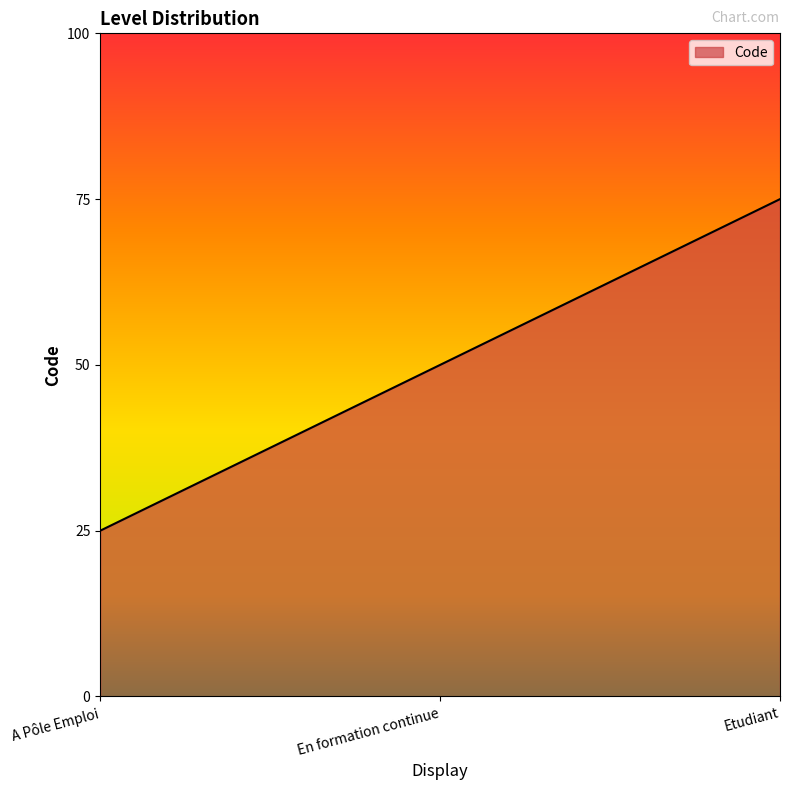

Approximately how many times larger is the value at En formation continue compared to A Pôle Emploi?

2.0